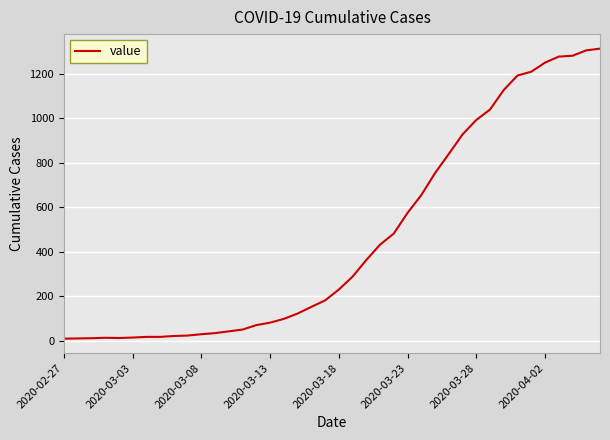

What is the difference between the maximum and minimum values?

1305